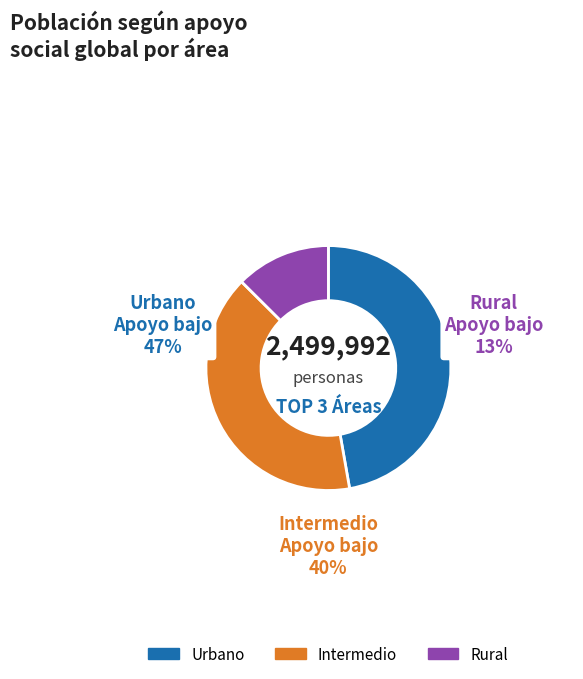

Which category has the biggest portion of the pie?

Urbano